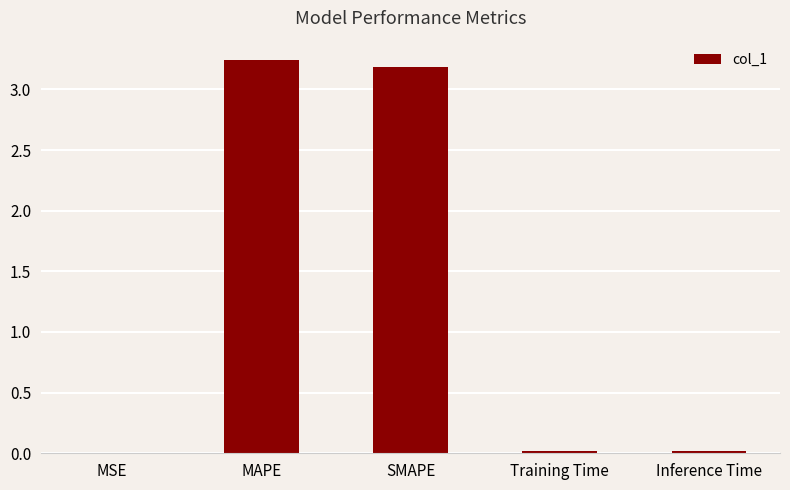

What is the change in value from SMAPE to Inference Time?

-3.2